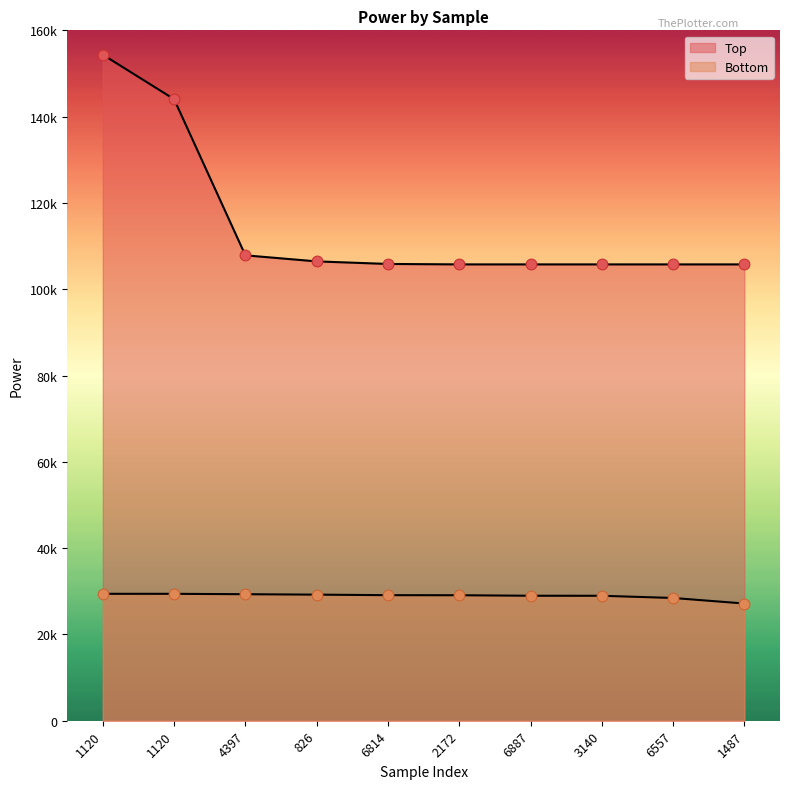

Which series reaches the maximum Y coordinate?

Top